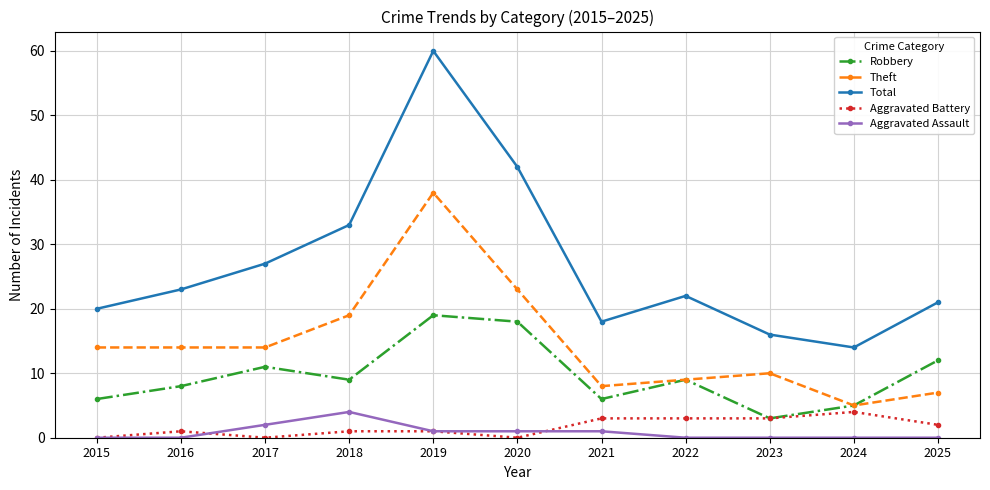

Is it true that Total equals 27 at 2017?

True